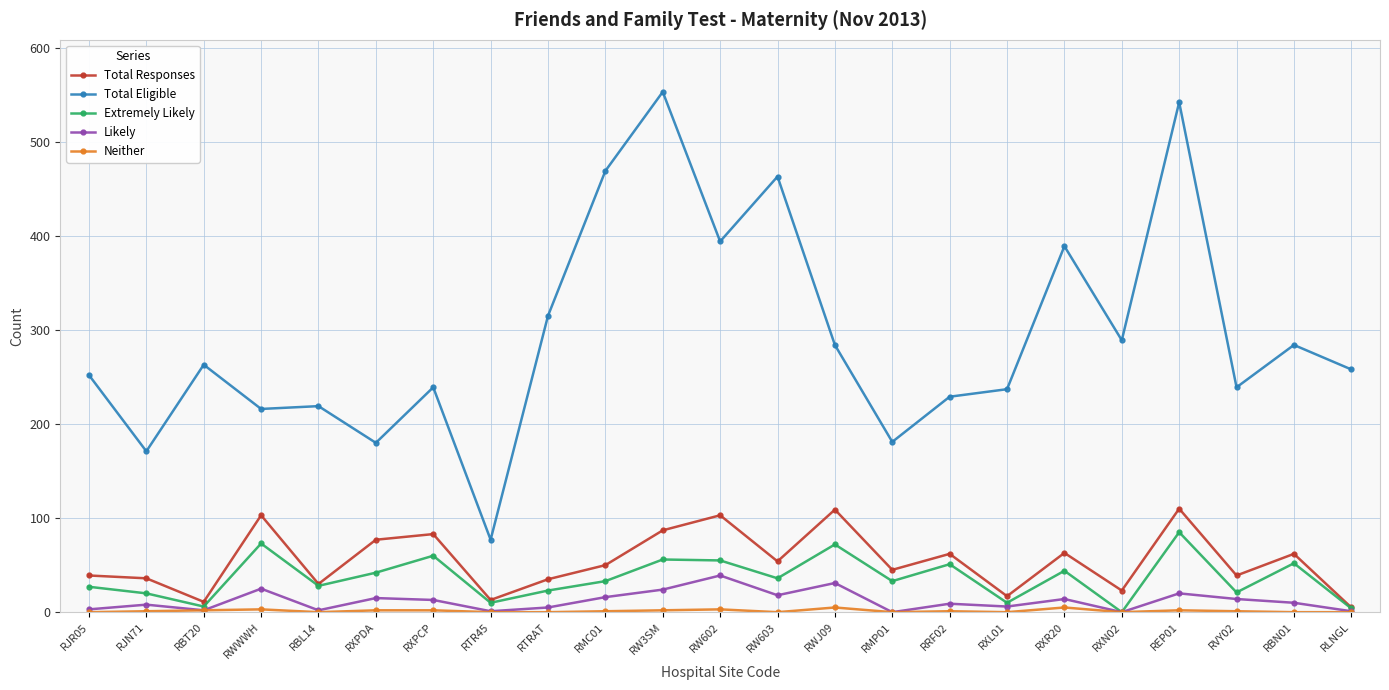

Which series has the largest range (max minus min)?

Total Eligible